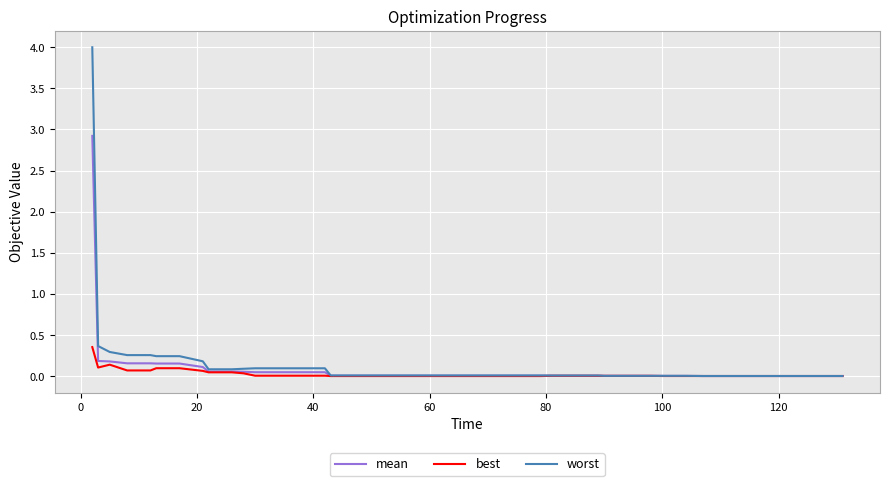

What is the maximum value for worst?

4.0